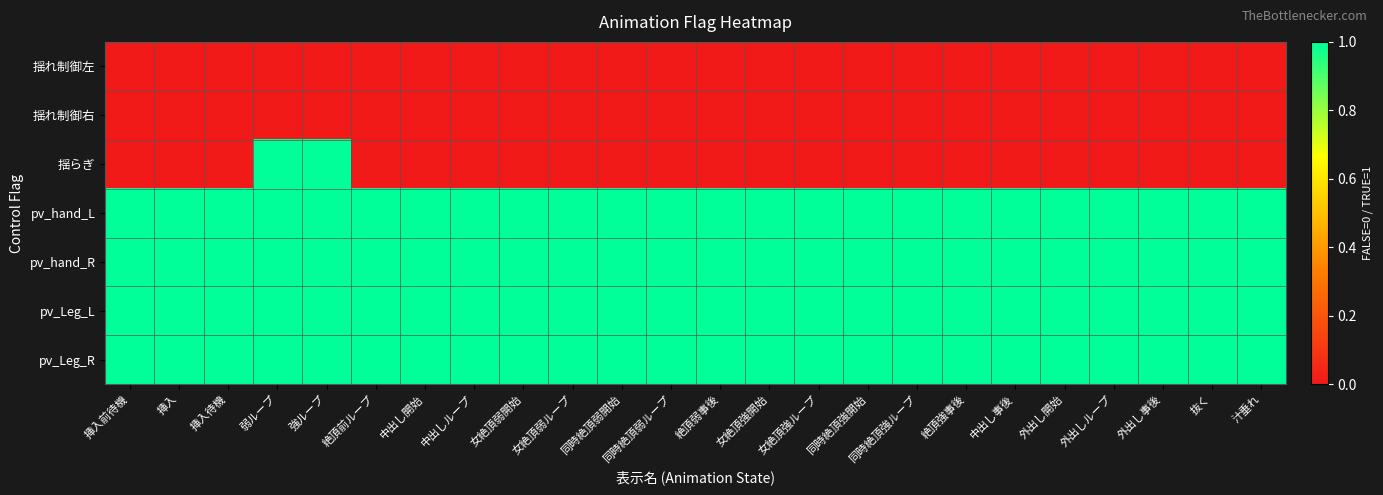

What is the greatest value displayed?

1